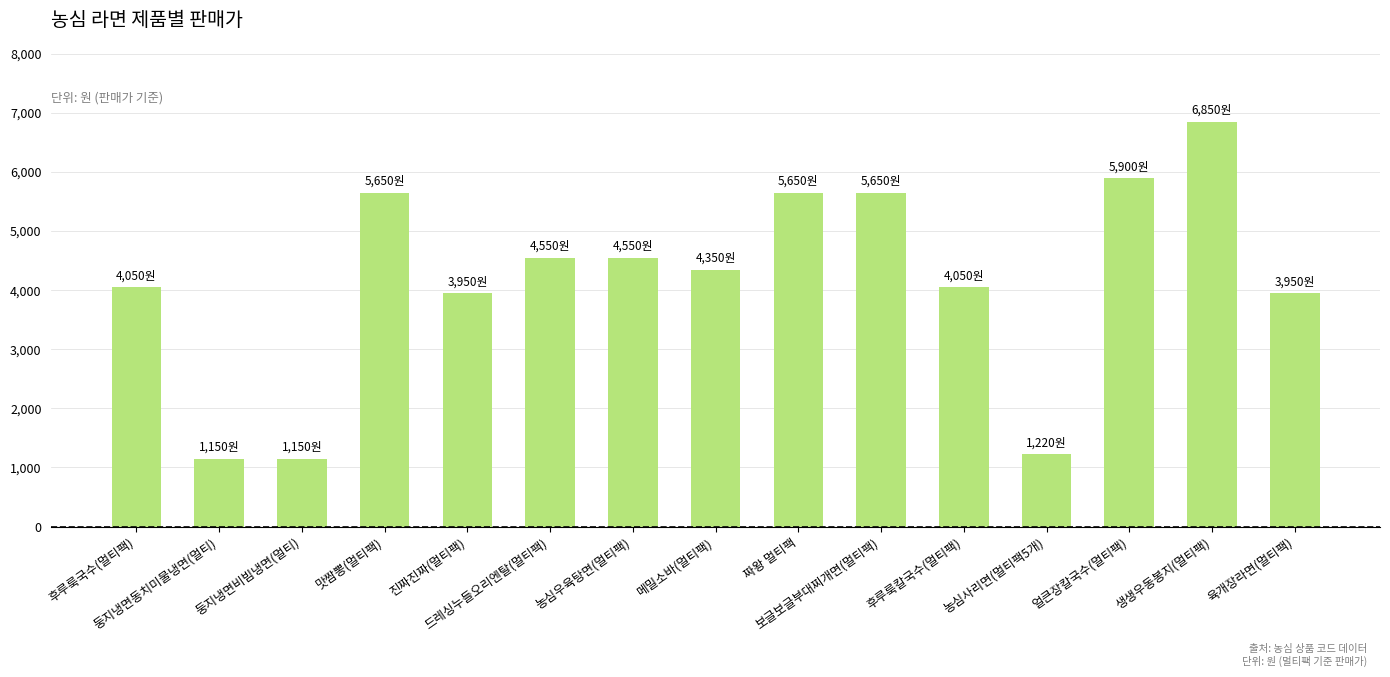

What is the average value?

4178